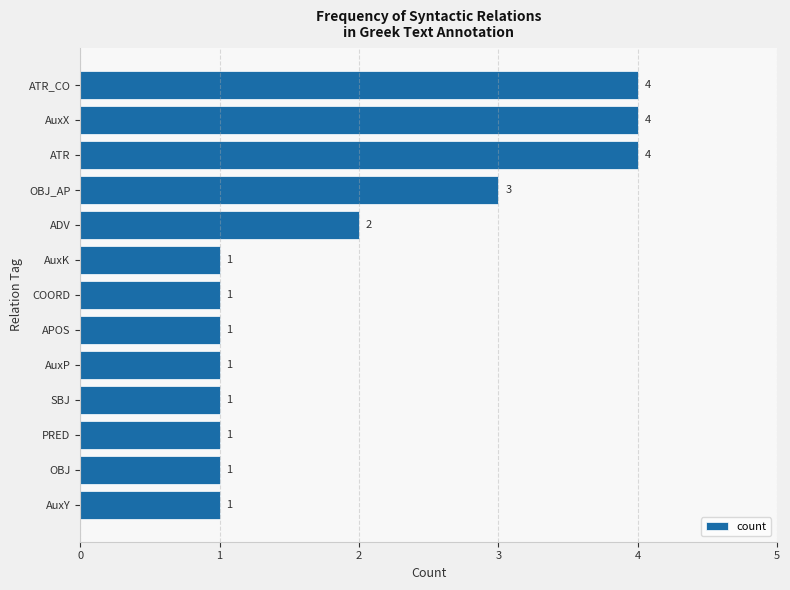

True or false: the data shows 4 at ATR_CO.

True